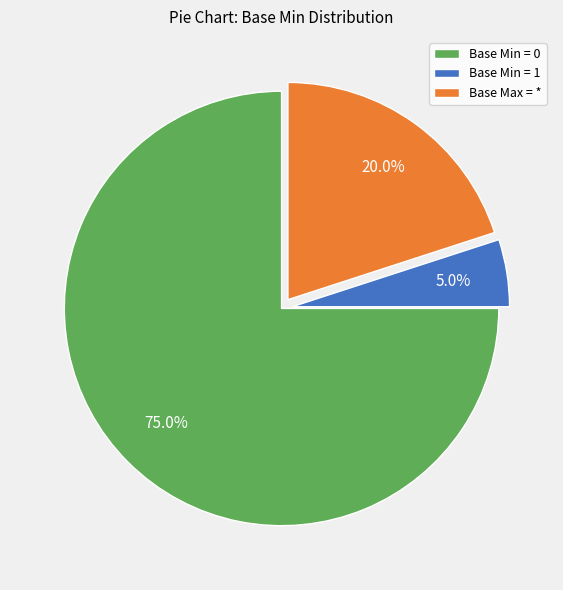

What percentage is NOT represented by Base Min = 1?

95.0%